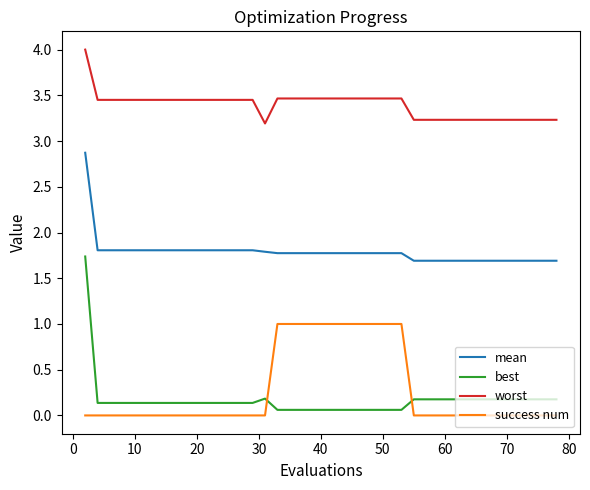

Which series ends up on top after the final intersection of best and success num?

best